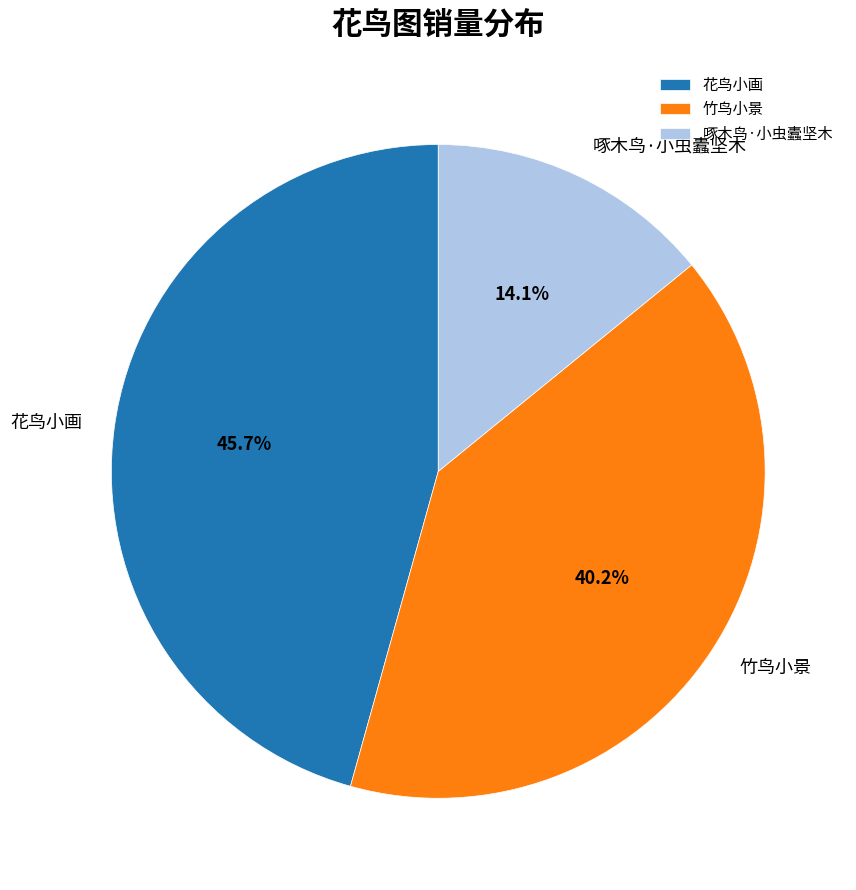

Is the sum of 花鸟小画 and 啄木鸟·小虫蠹坚木 greater than half?

Yes